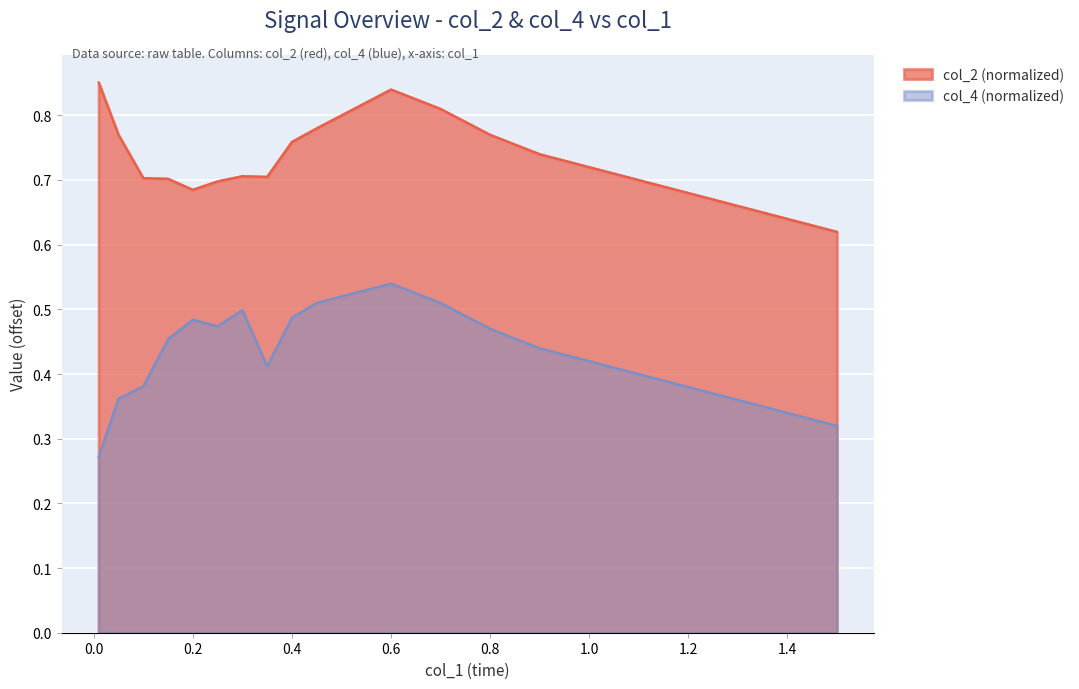

What is the average value of the col_2 series?

0.7